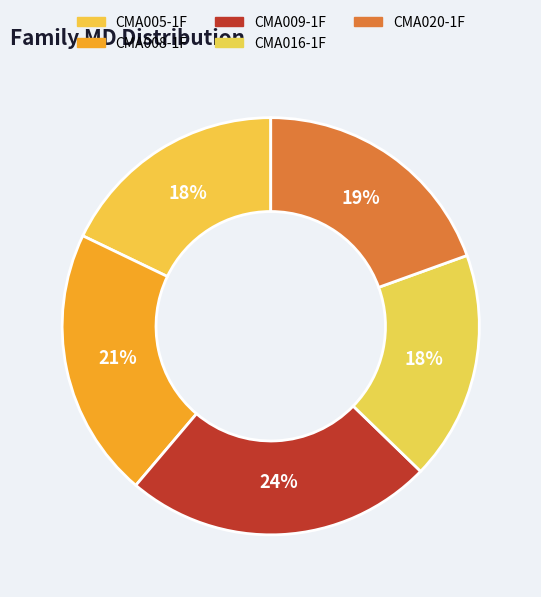

What percentage is the CMA020-1F slice, to the nearest percent?

19%